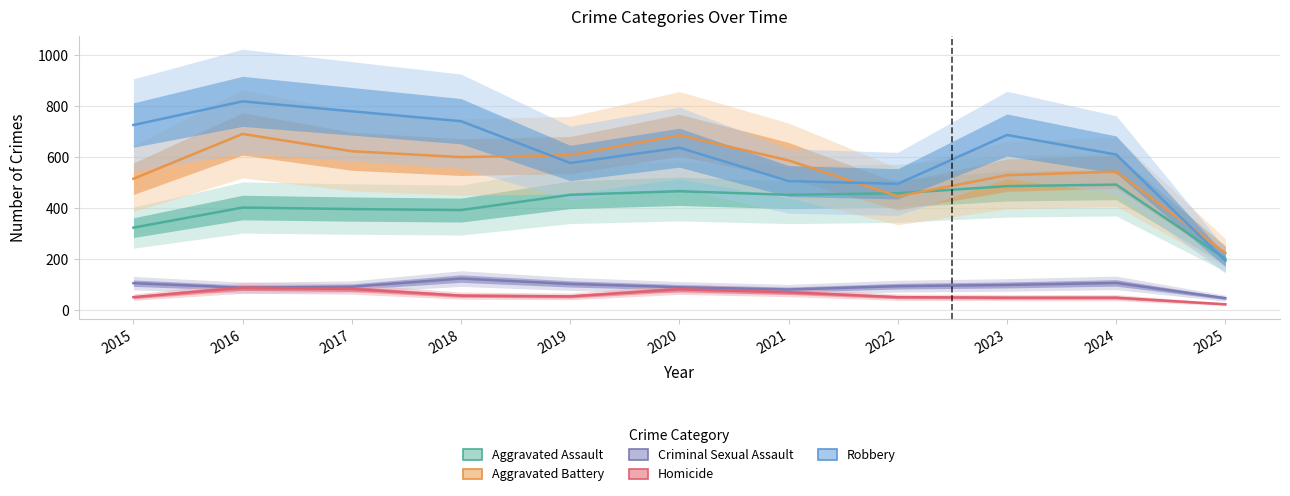

What is the smallest value displayed?

22